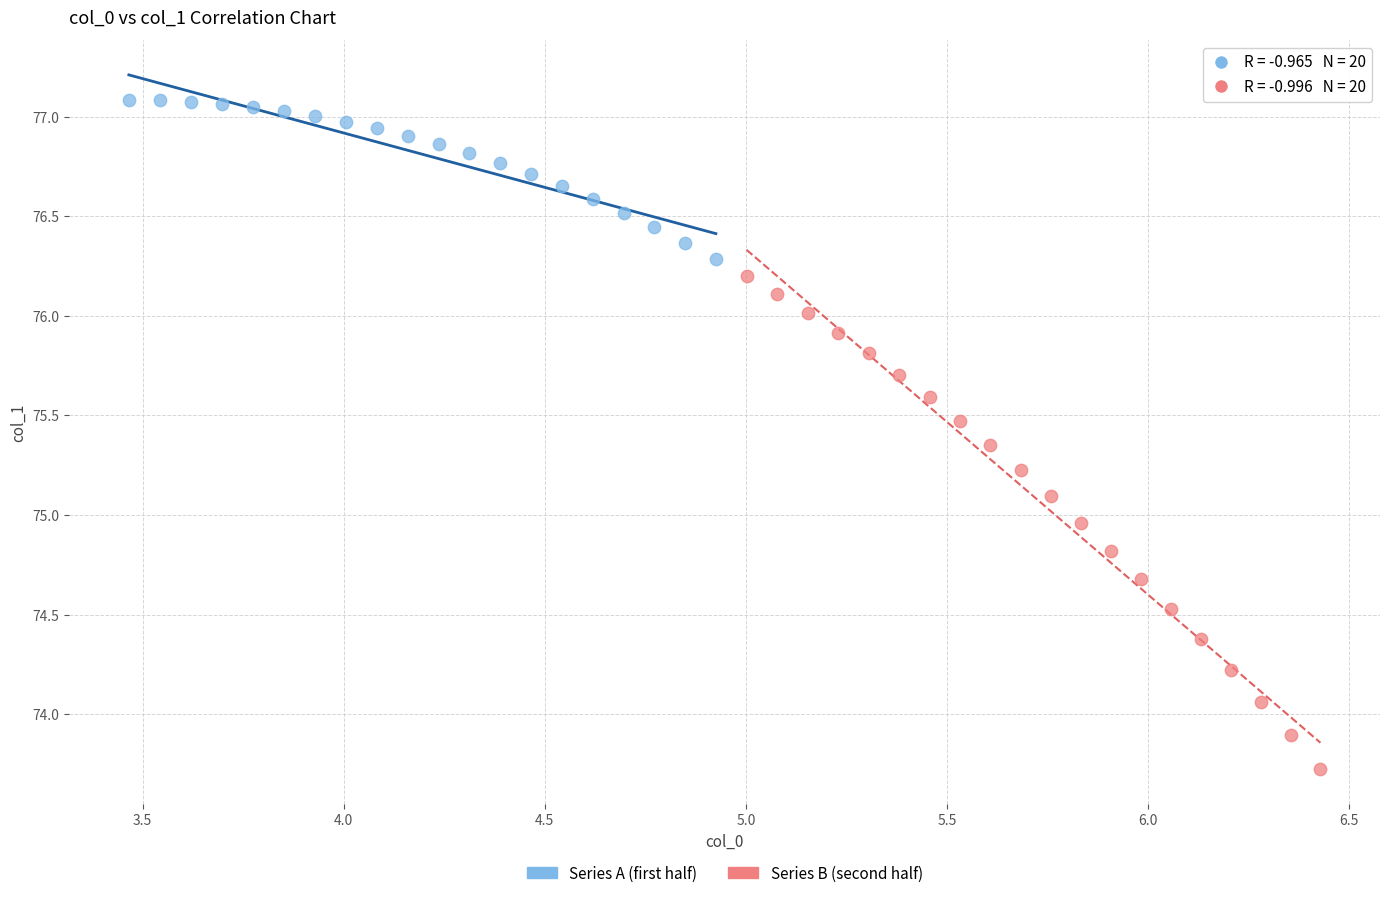

Which series contains the lowest Y value?

Series B (second half)